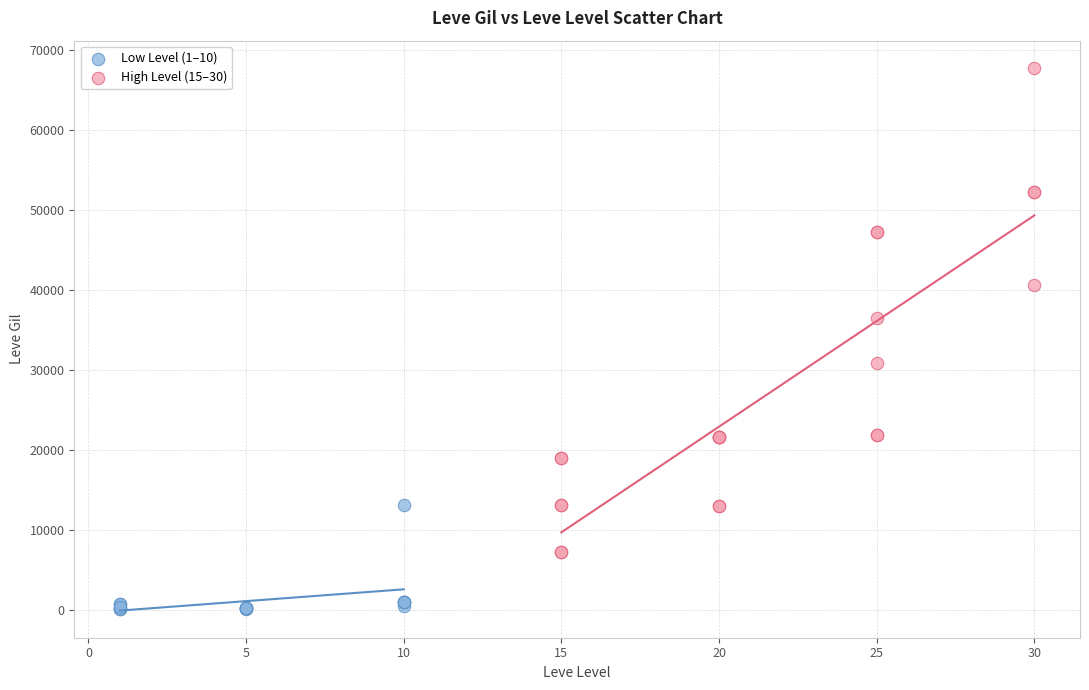

Which series has the largest Y range (max minus min)?

High Level (15–30)